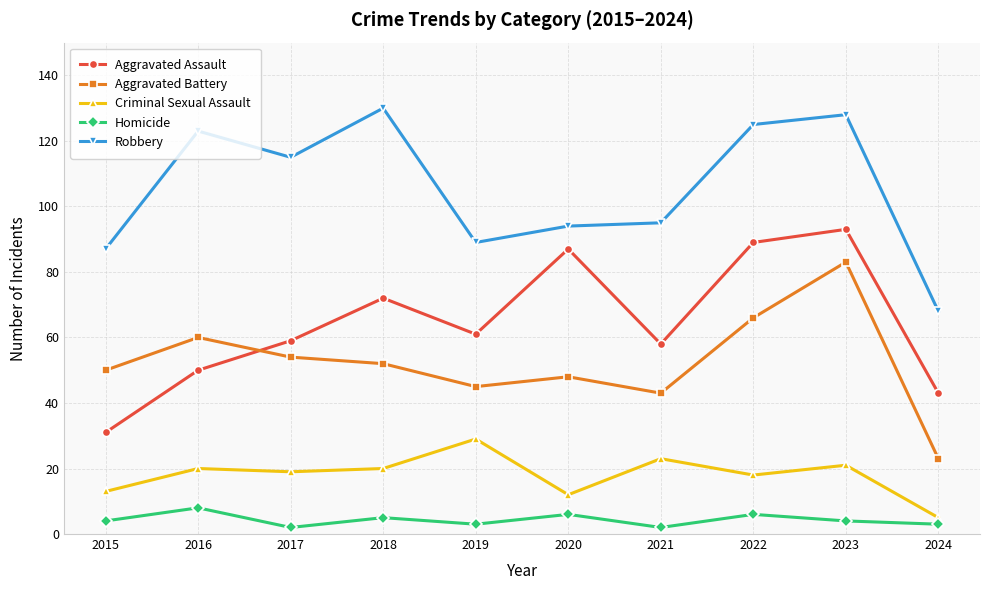

True or false: Criminal Sexual Assault and Homicide cross at least once.

False